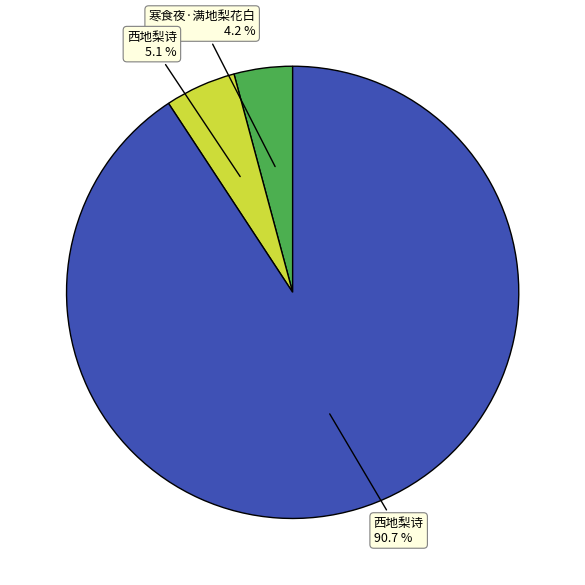

Does any single category account for the majority?

Yes